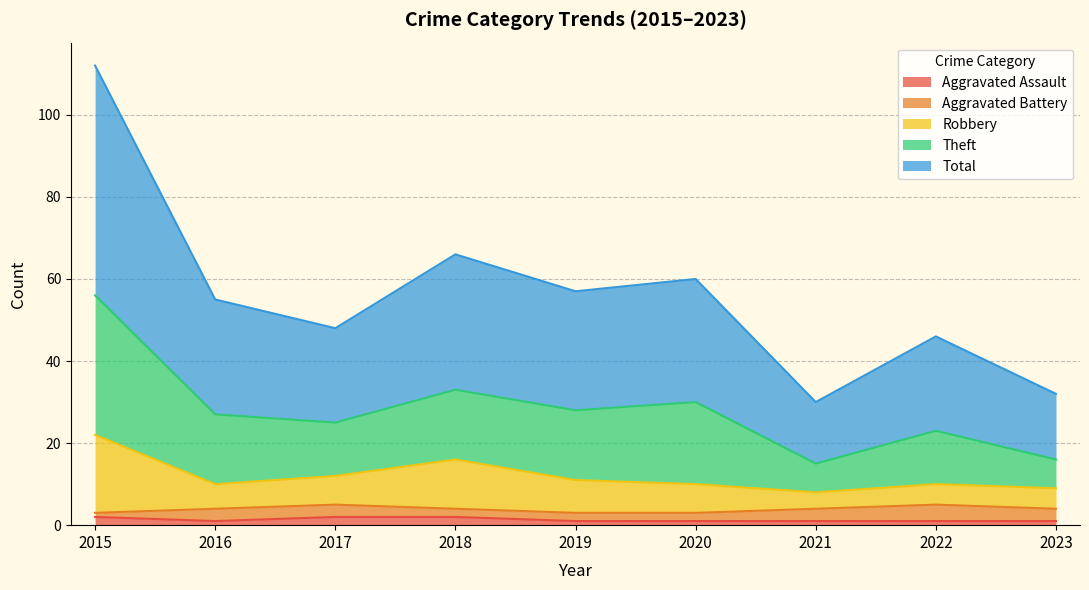

Is it true that Aggravated Assault equals 1 at 2021?

True